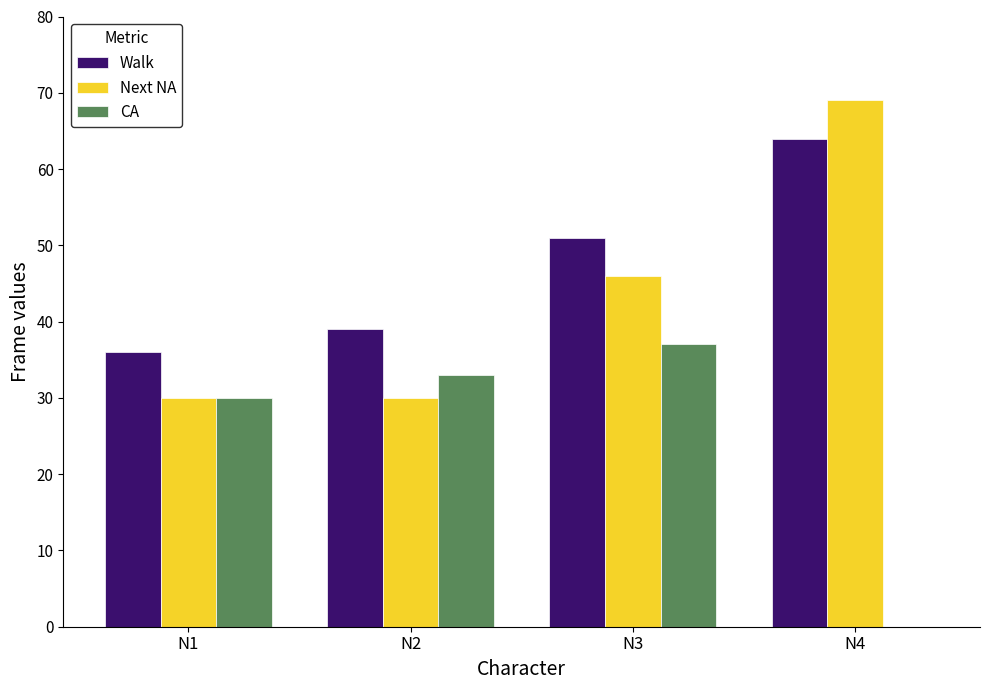

What is the sum of all CA values?

100